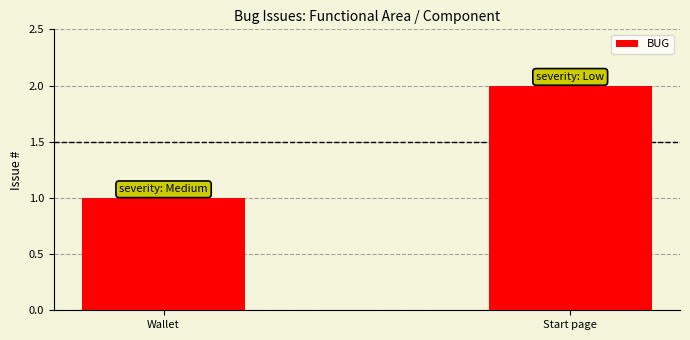

What is the ratio of the value at Start page to the value at Wallet?

2.0